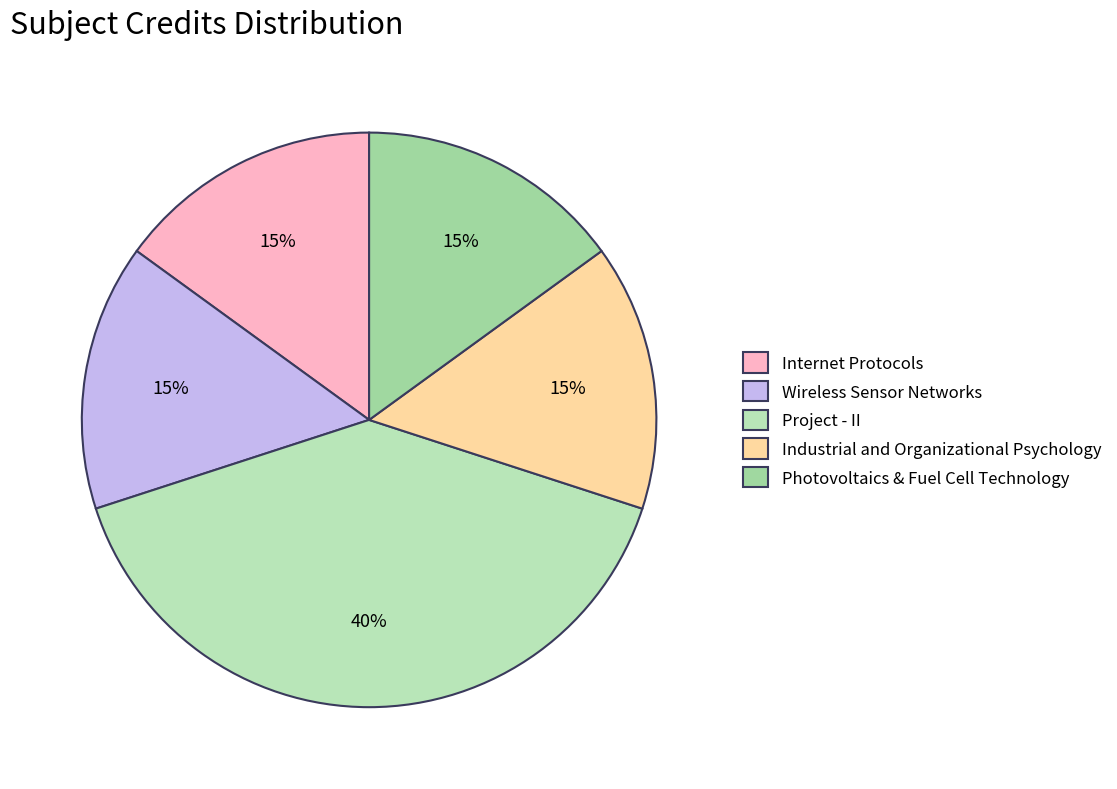

Is there any slice that represents more than half of the pie?

No